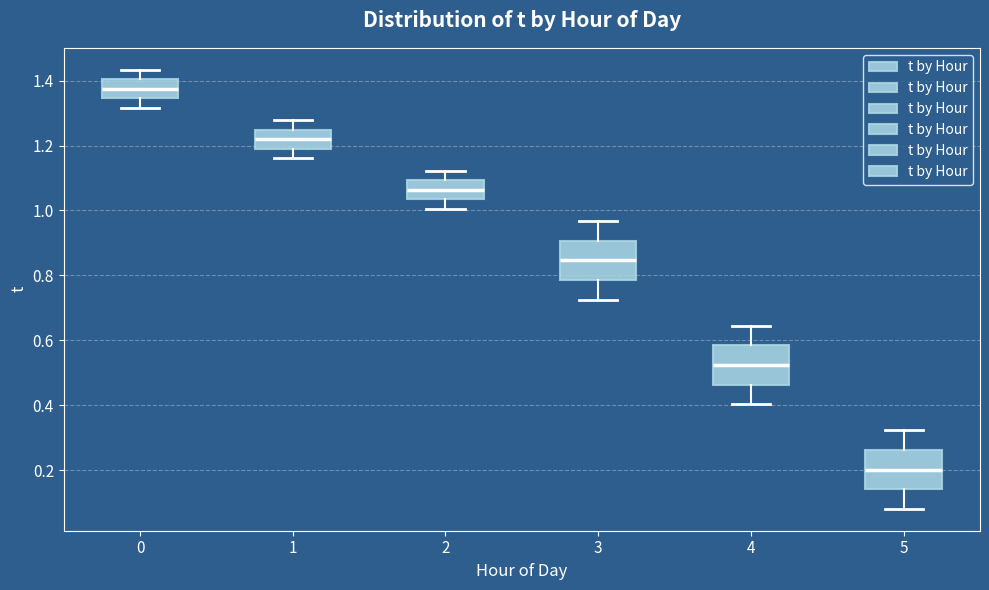

Reading left to right, transcribe this box plot: for each box, give where its median line is, the range the box spans, and where its two whiskers end, as read against the y-axis. The values are not printed on the chart, so give them approximately, as read against the axis.

0: median 1.38, box 1.34 to 1.40, whiskers 1.32 to 1.44
1: median 1.22, box 1.20 to 1.24, whiskers 1.16 to 1.28
2: median 1.06, box 1.04 to 1.10, whiskers 1.00 to 1.12
3: median 0.84, box 0.78 to 0.90, whiskers 0.72 to 0.96
4: median 0.52, box 0.46 to 0.58, whiskers 0.40 to 0.64
5: median 0.20, box 0.14 to 0.26, whiskers 0.08 to 0.32